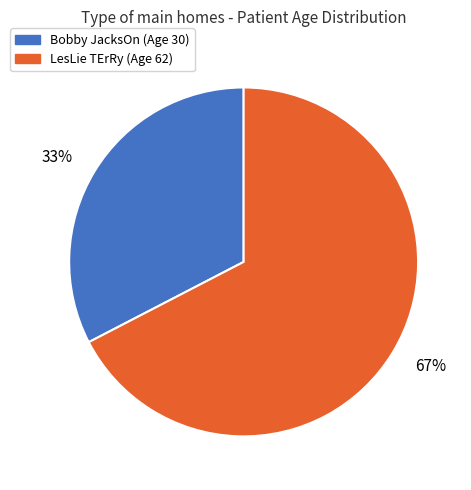

Is the sum of Bobby JacksOn and LesLie TErRy greater than half?

Yes